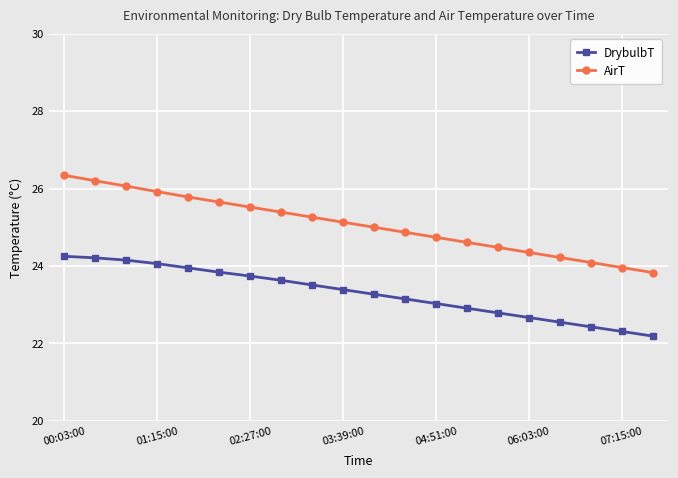

What is the value of the DrybulbT point at the 4th from the left?

24.1